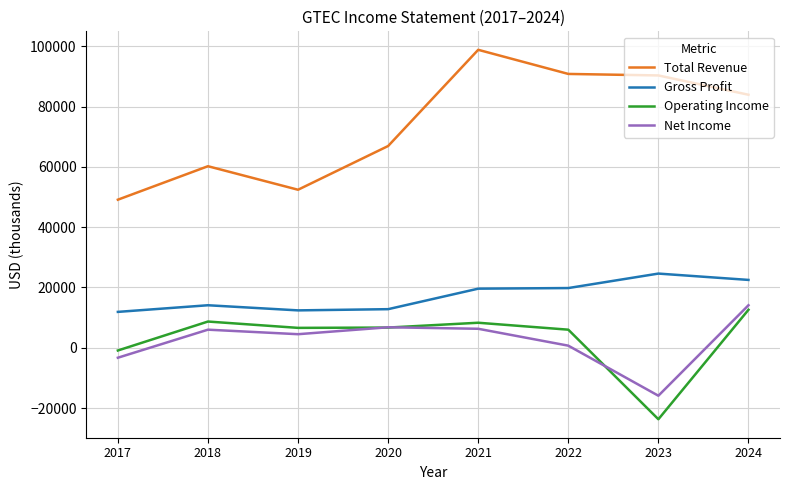

Is the value of Total Revenue at 2020 greater than the value of Net Income at 2023?

Yes